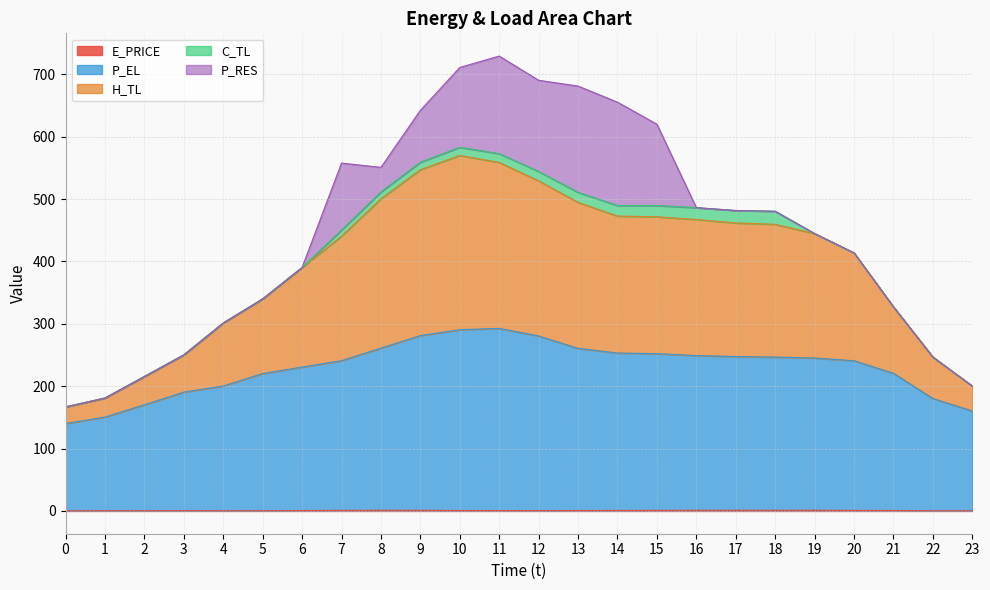

Is it true that H_TL equals 768.8 at 12?

False